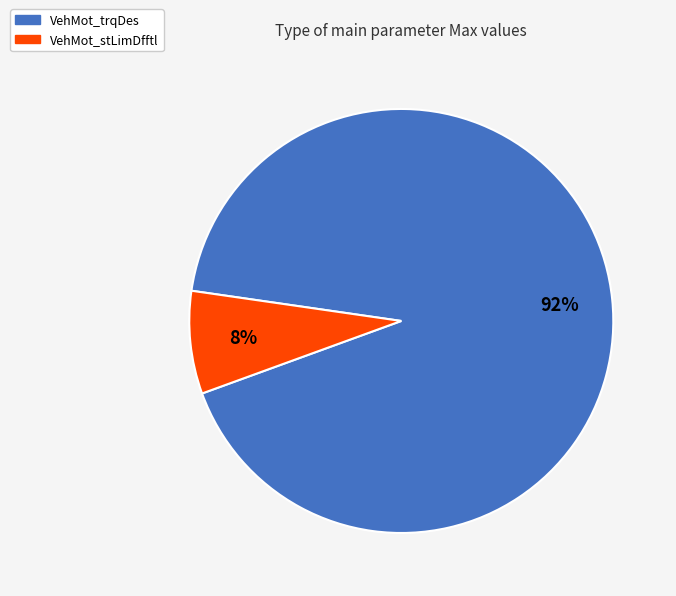

The VehMot_trqDes slice represents 92% of the pie. True or false?

True